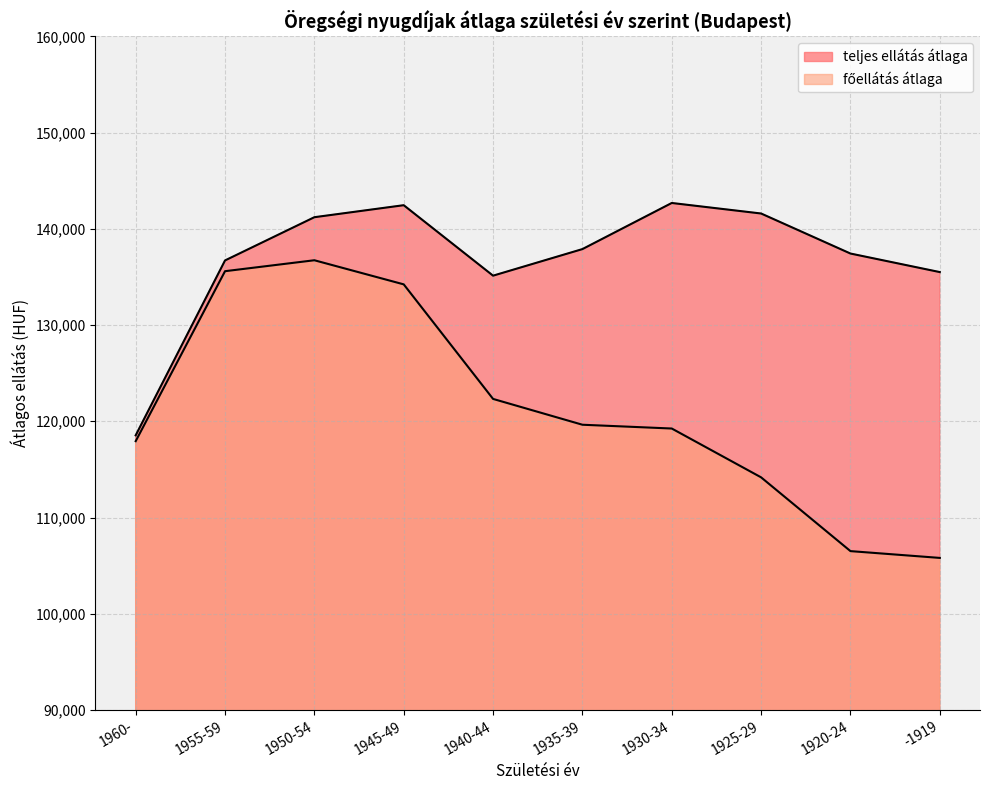

What is the difference between the maximum and minimum values in the teljes ellátás átlaga series?

24146.6